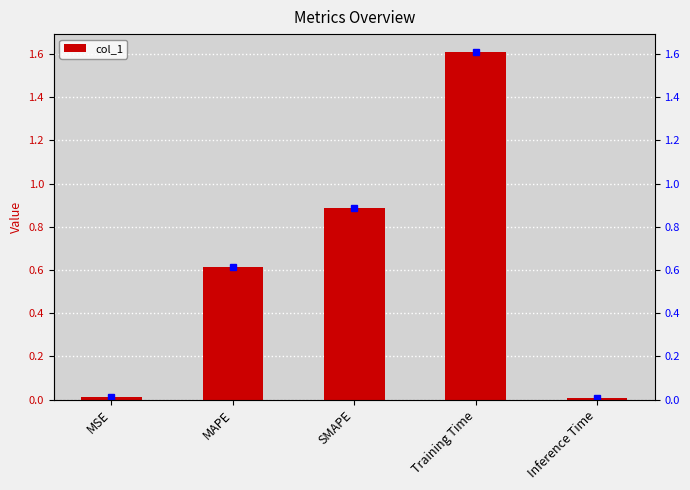

What is the sum of all values?

3.1